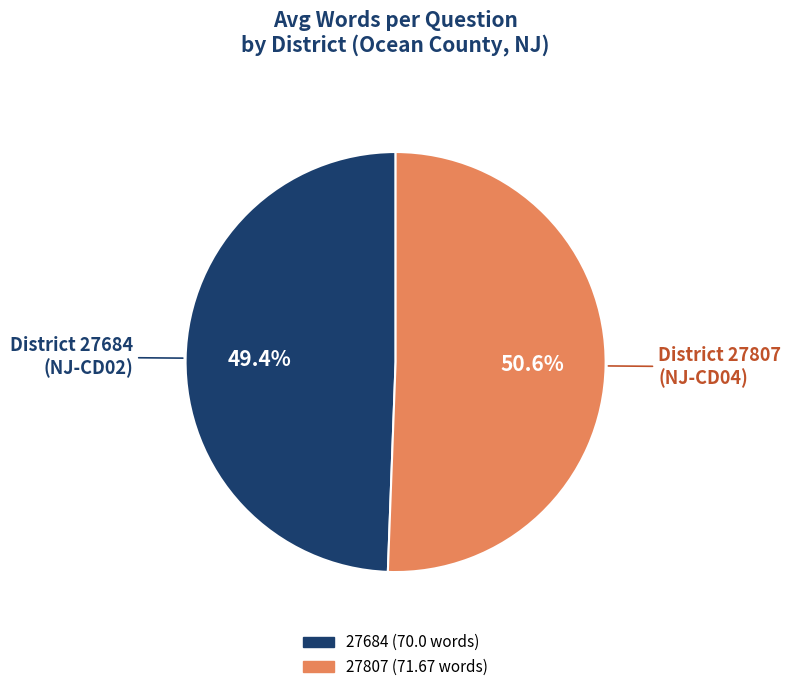

Do 27807 and 27684 together represent more than half of the pie?

Yes